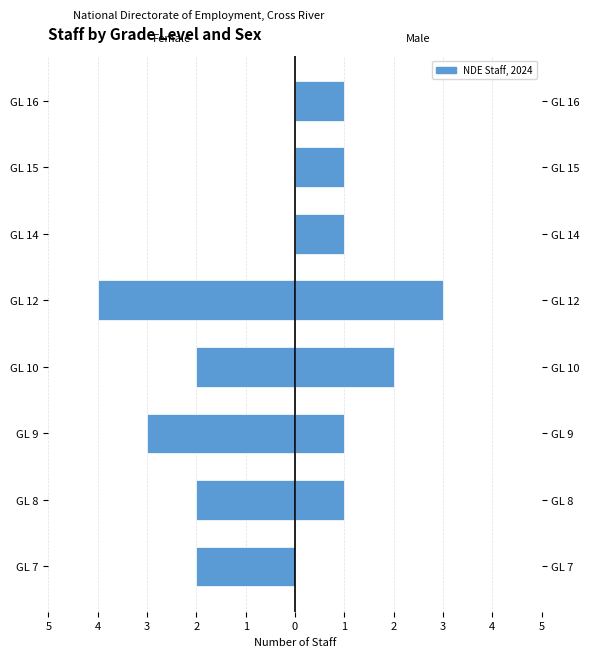

What is the difference between the maximum and minimum values in the Male series?

3